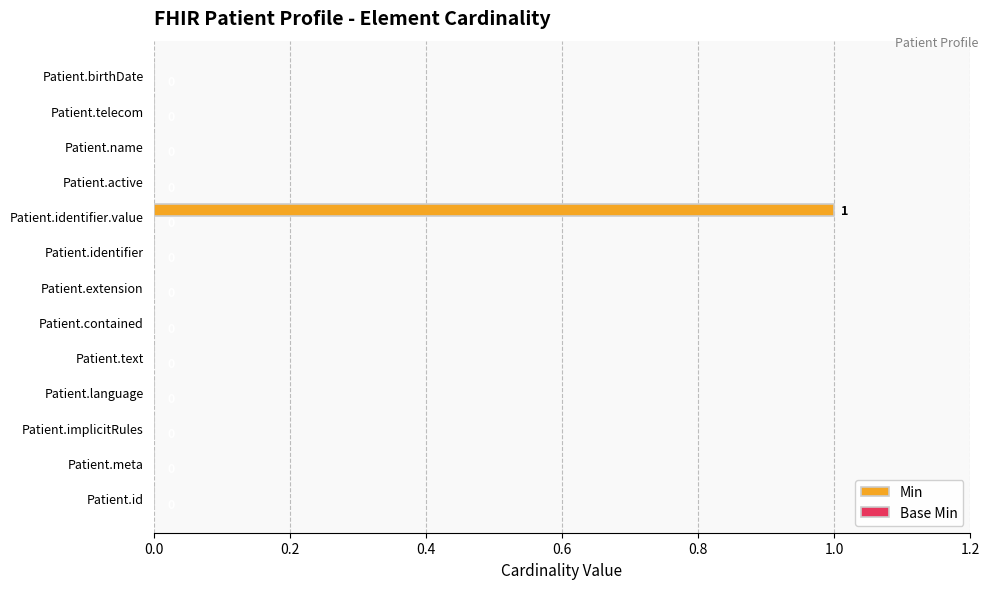

True or false: the data shows 0 at Patient.implicitRules.

True